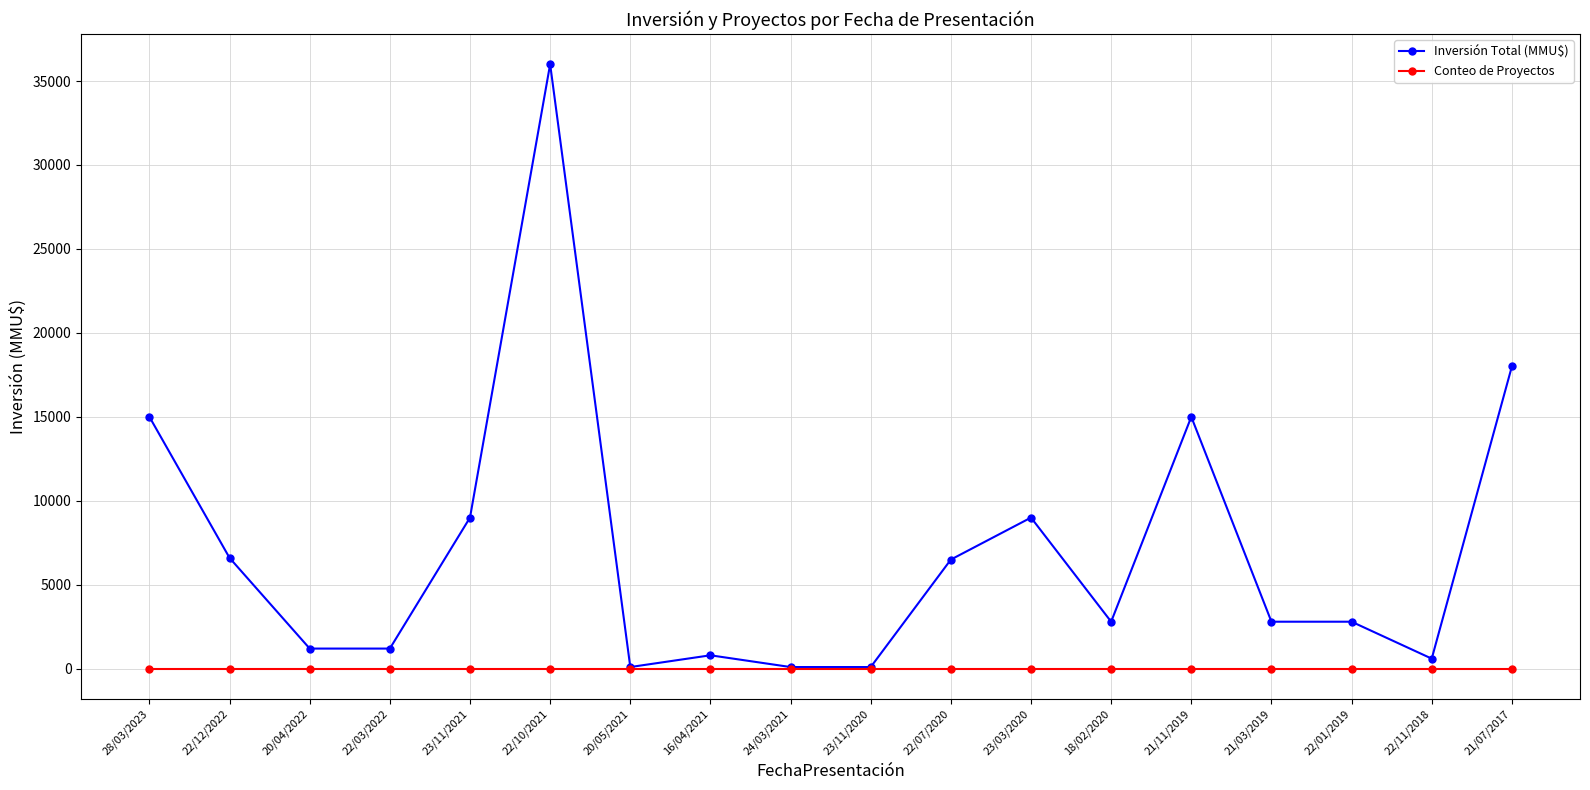

Is it true that Inversión Total (MMU$) equals 6600 at 22/12/2022?

True